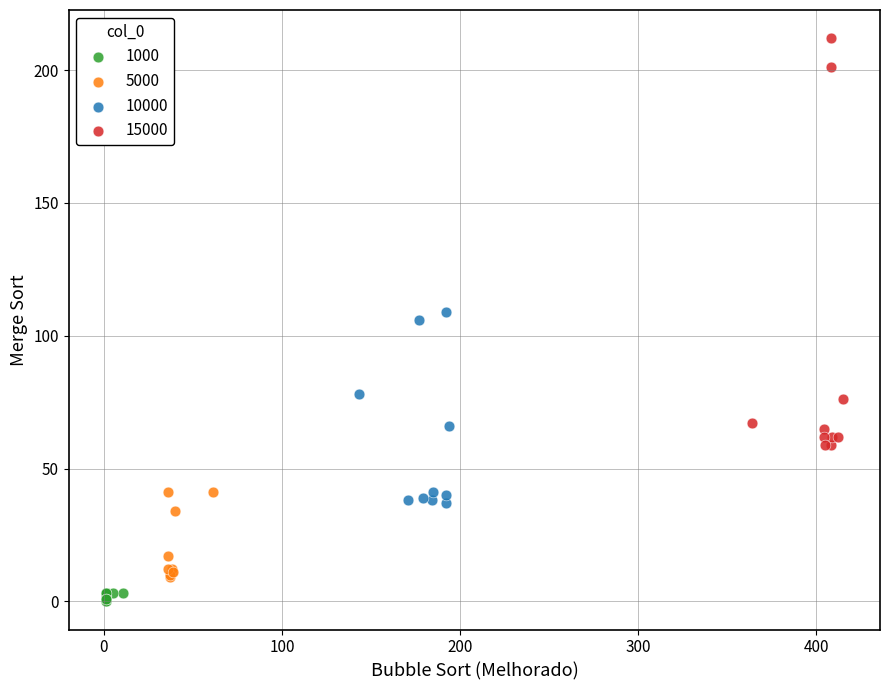

Which series has the largest Y range (max minus min)?

15000